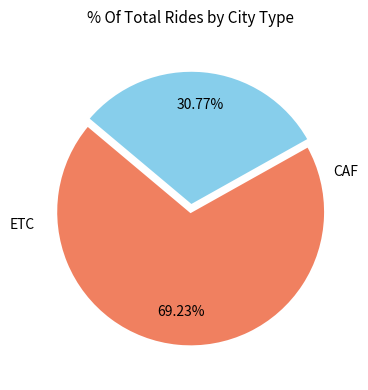

To the nearest percent, what is the difference between the largest and smallest slice percentages?

38%